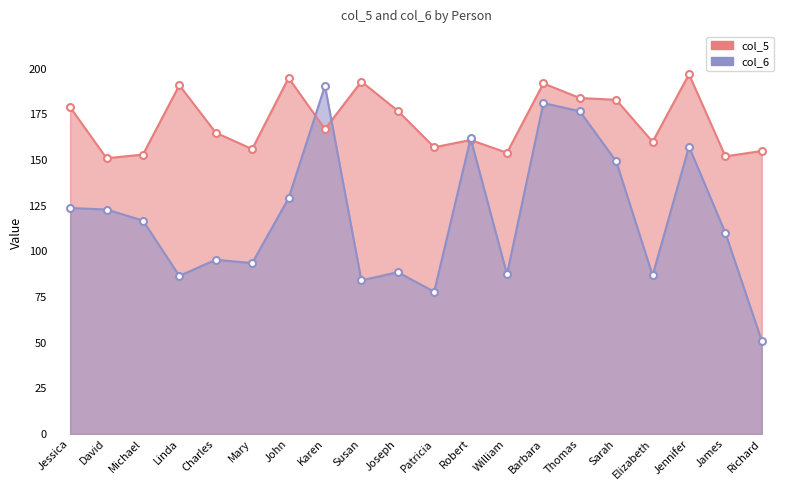

True or false: col_6 has a value of 122.9 at David.

True